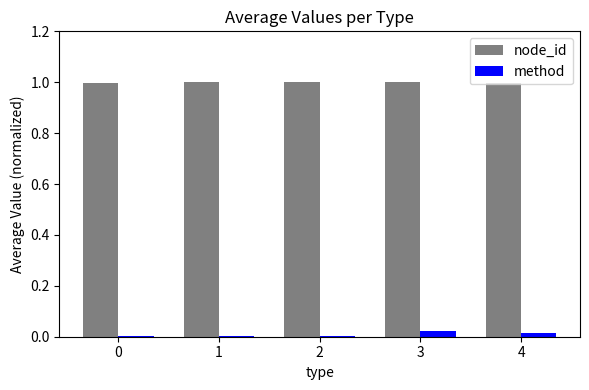

Which series has the largest total across all categories?

node_id